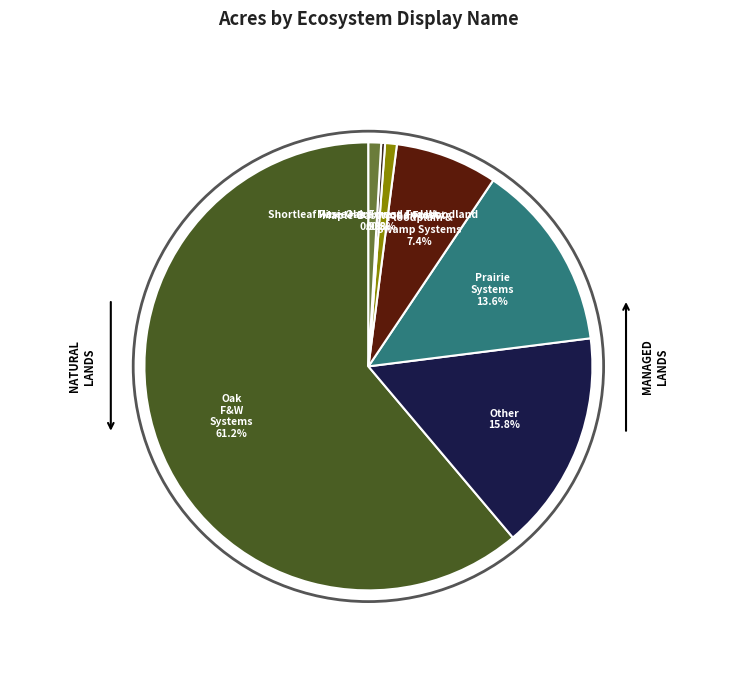

How many segments does this pie chart have?

7